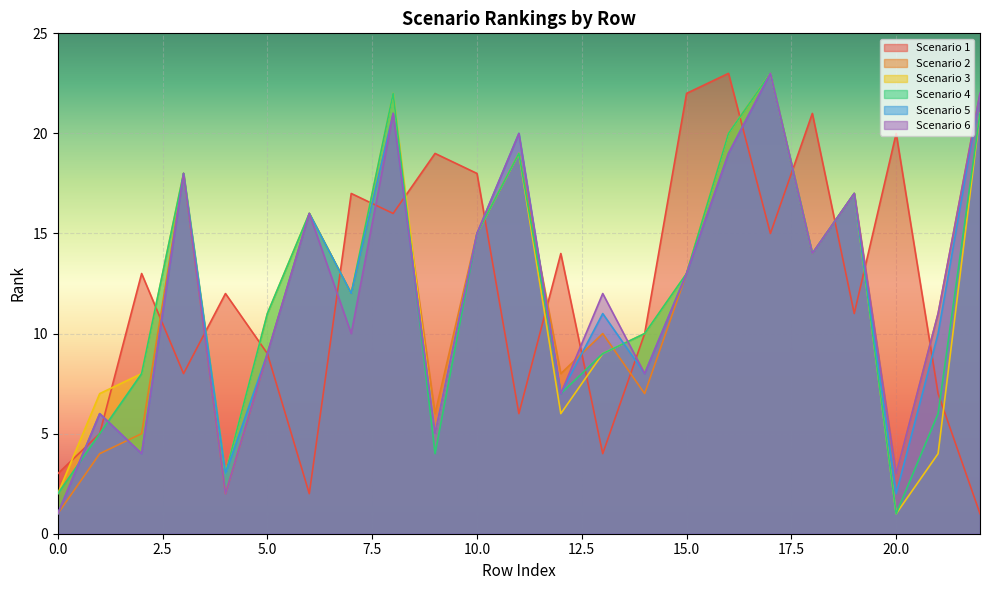

Reading left to right, extract all data points from this chart.

Scenario 1: 3	5	13	8	12	9	2	17	16	19	18	6	14	4	10	22	23	15	21	11	20	7	1
Scenario 2: 1	4	5	18	2	9	16	12	21	6	15	19	8	10	7	13	20	23	14	17	3	11	22
Scenario 3: 2	7	8	18	3	11	16	12	22	5	15	19	6	9	10	13	20	23	14	17	1	4	21
Scenario 4: 2	5	8	18	3	11	16	12	22	4	15	19	7	9	10	13	20	23	14	17	1	6	21
Scenario 5: 1	6	4	18	3	9	16	12	21	5	15	20	7	11	8	13	19	23	14	17	2	10	22
Scenario 6: 1	6	4	18	2	9	16	10	21	5	15	20	7	12	8	13	19	23	14	17	3	11	22